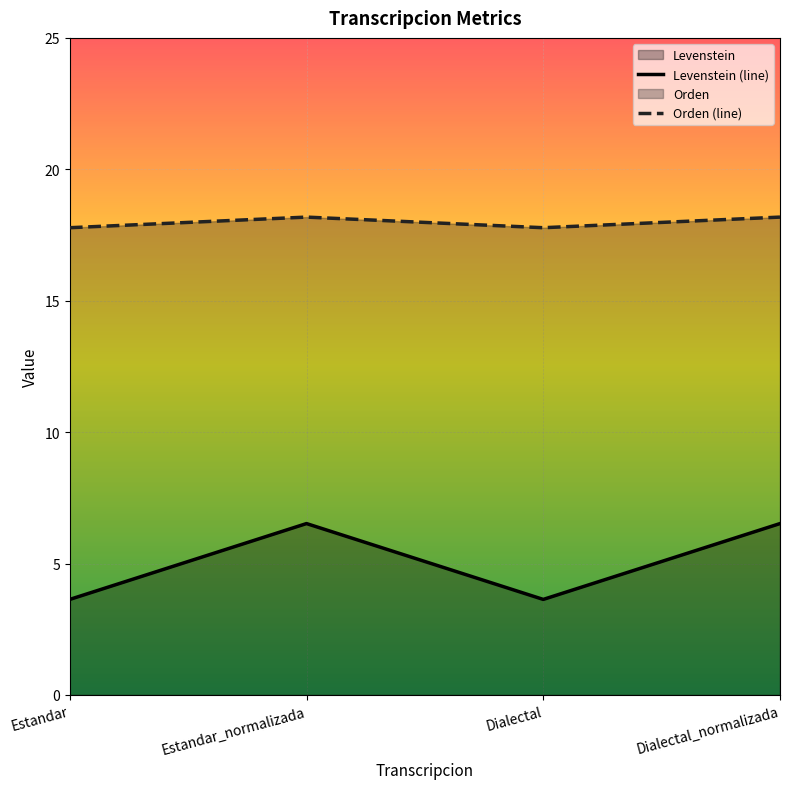

Count the number of categories in the chart.

4